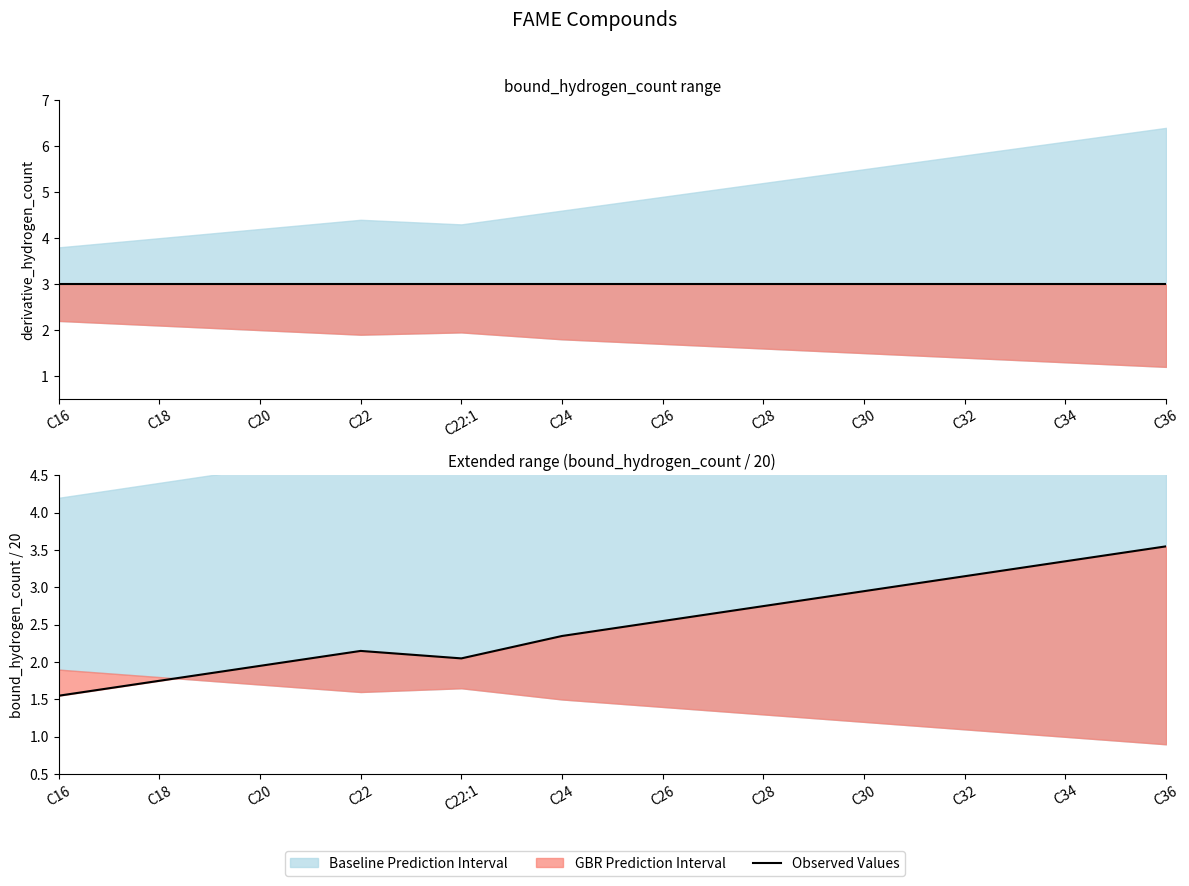

Approximately how many times larger is the value at C34 compared to C24?

1.4